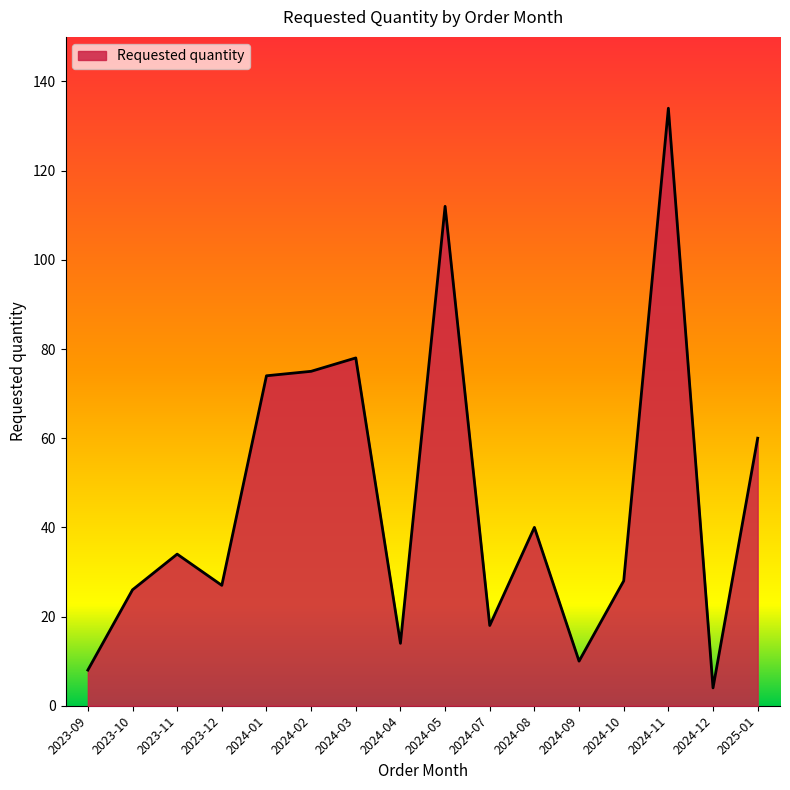

Is it true that the value at 2024-04 is 14?

True